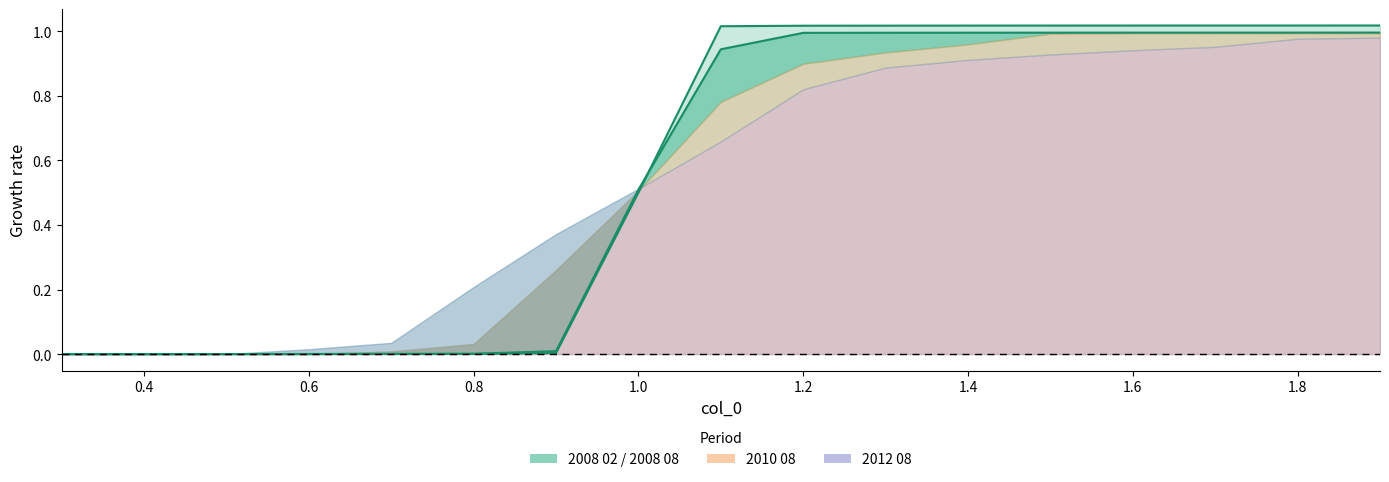

What is the maximum value shown in the chart?

1.0